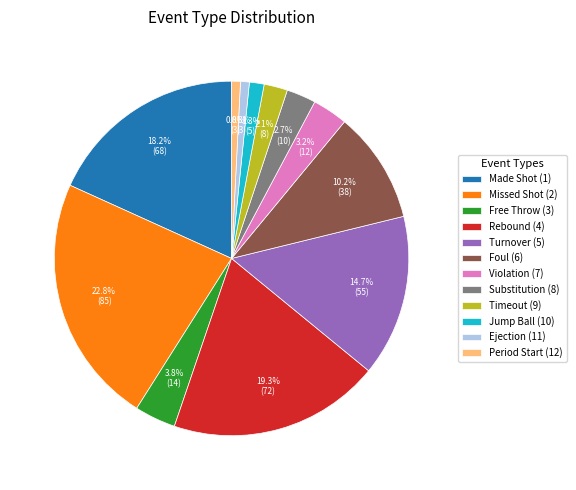

Which category has the biggest portion of the pie?

Missed Shot (2)